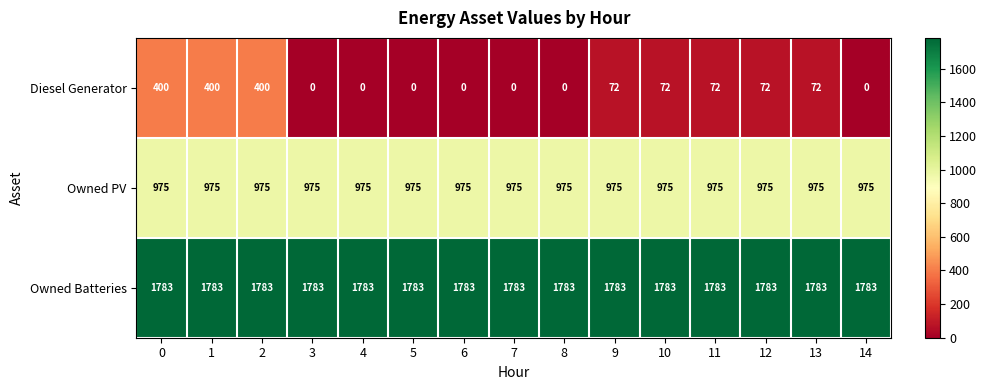

Which series has the largest total across all categories?

Owned Batteries